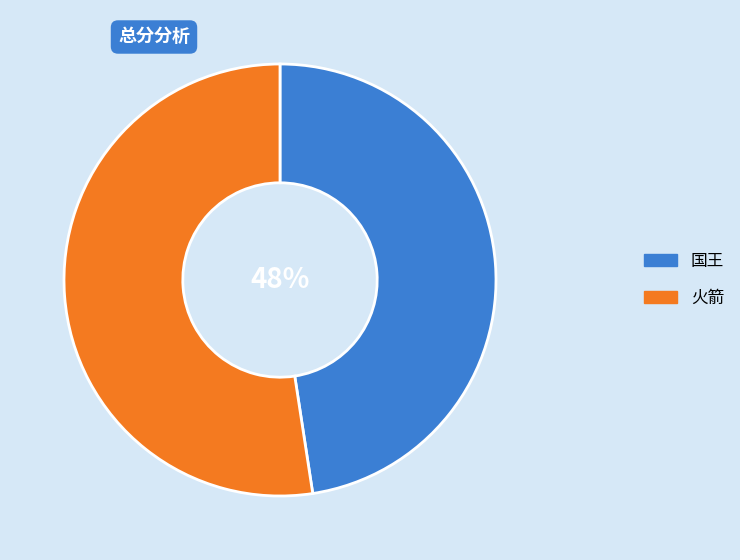

Is there a majority slice in this chart?

Yes